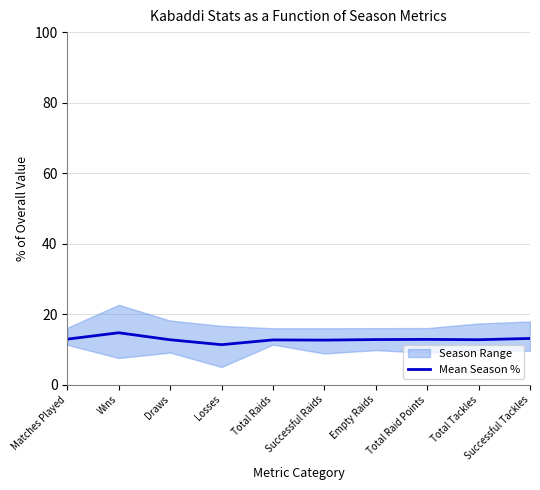

Is it true that the value at Wins is 7.1?

False